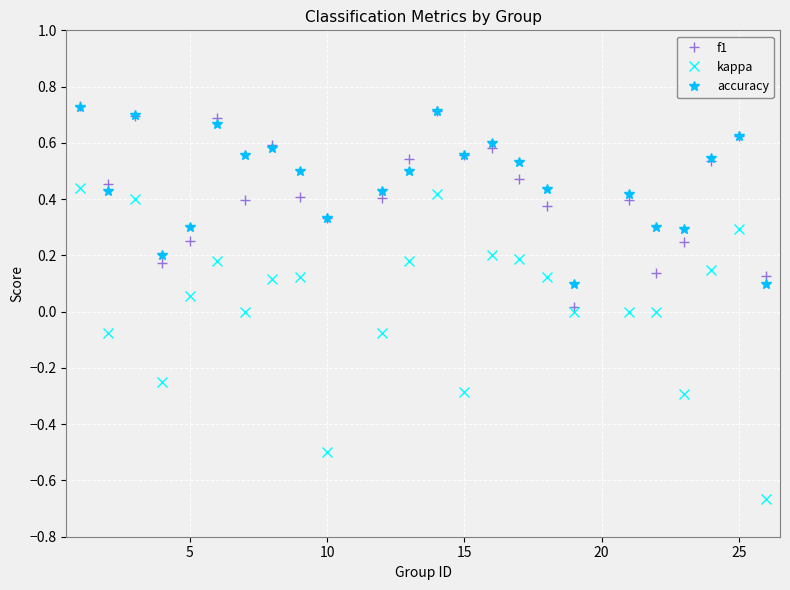

True or false: accuracy has more than 0 points higher than both neighbors.

True